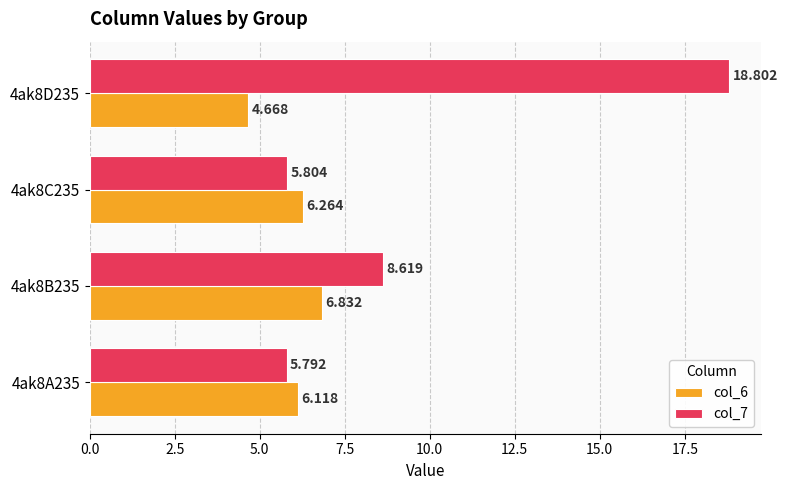

Is the value of col_6 at 4ak8B235 greater than the value of col_7 at 4ak8D235?

No